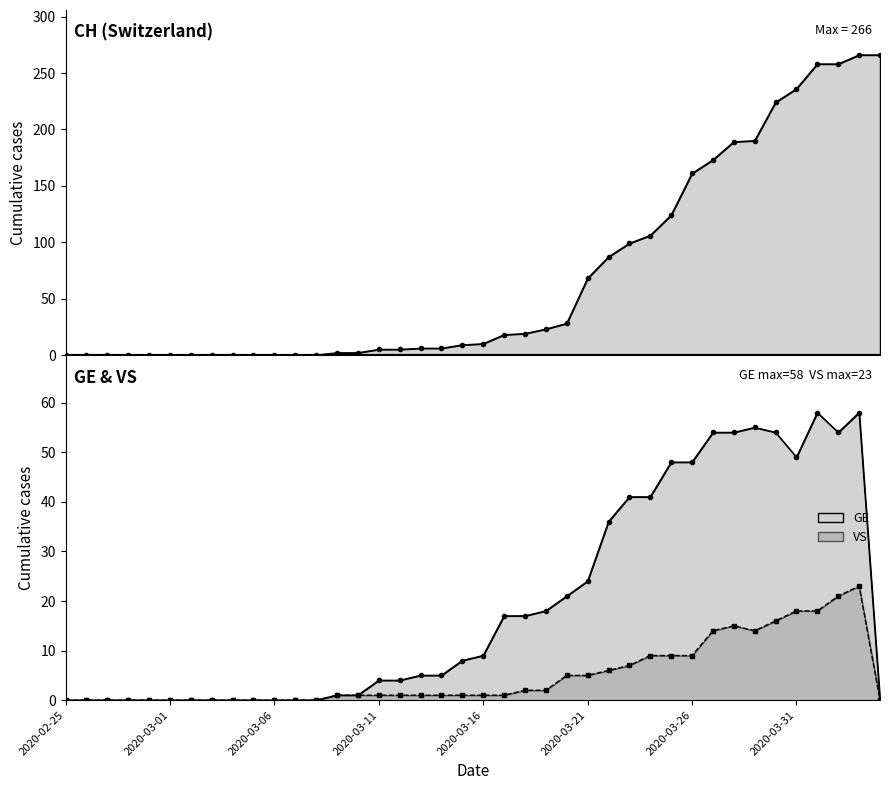

How many data points in GE are above 8?

19